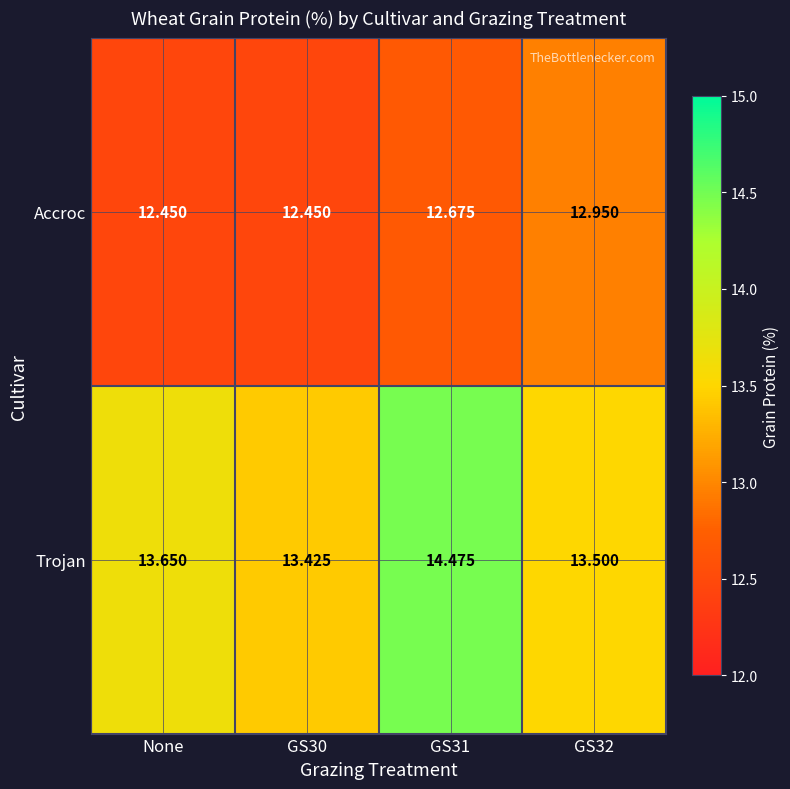

What is the total value across all series at GS30?

25.9